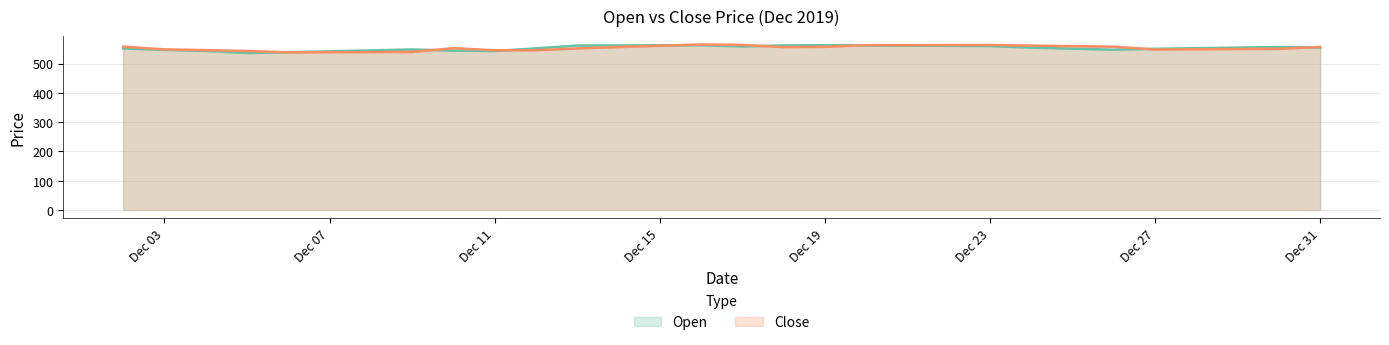

Between which two adjacent categories do Close and Open first intersect?

2019-12-05 and 2019-12-06